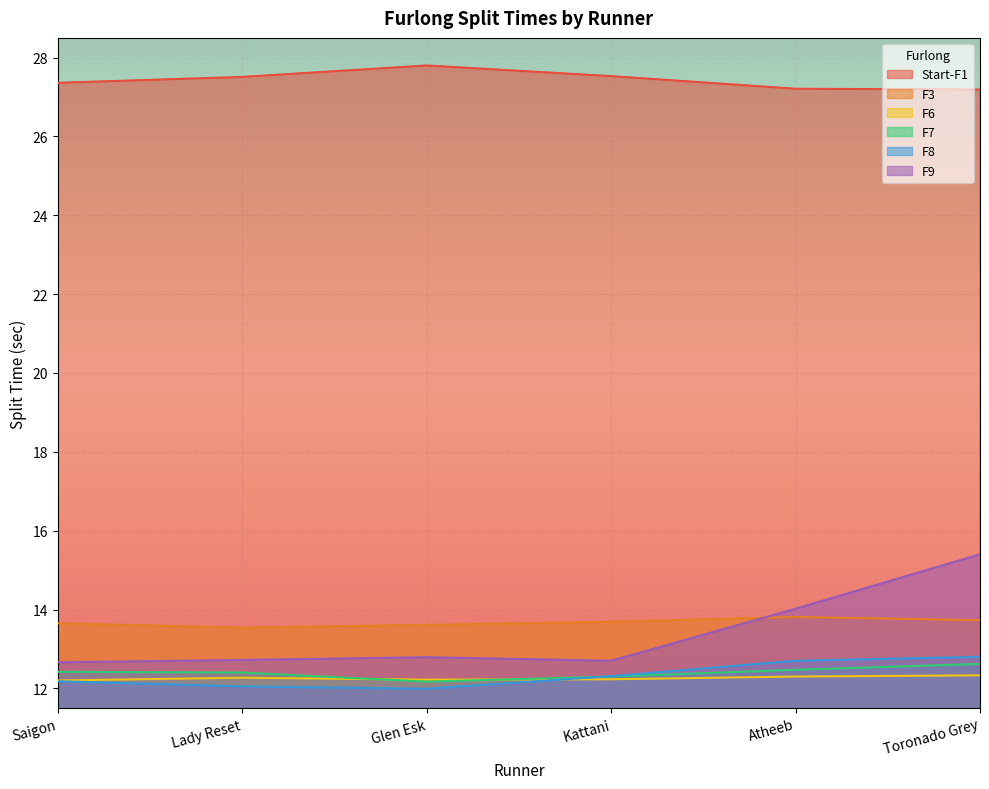

How many lines are shown in the chart?

6